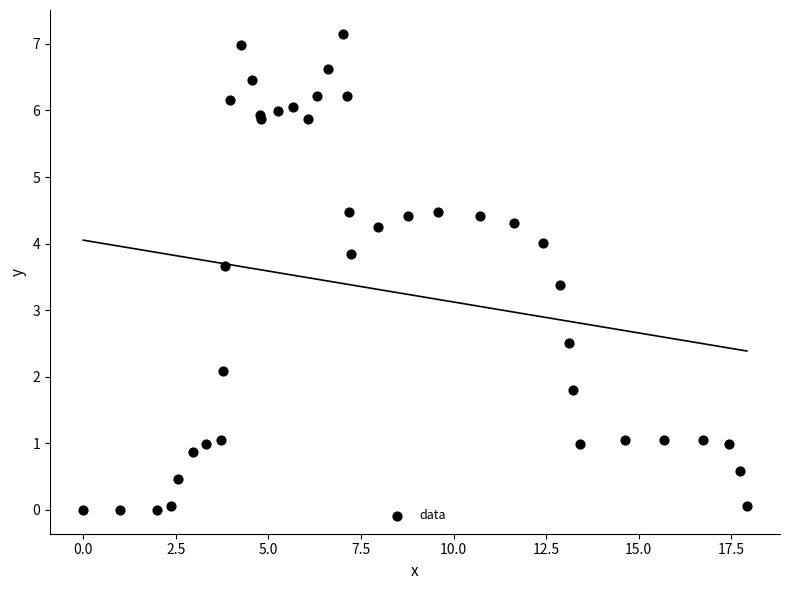

What Y value in the scatter plot is closest to 3?

3.4